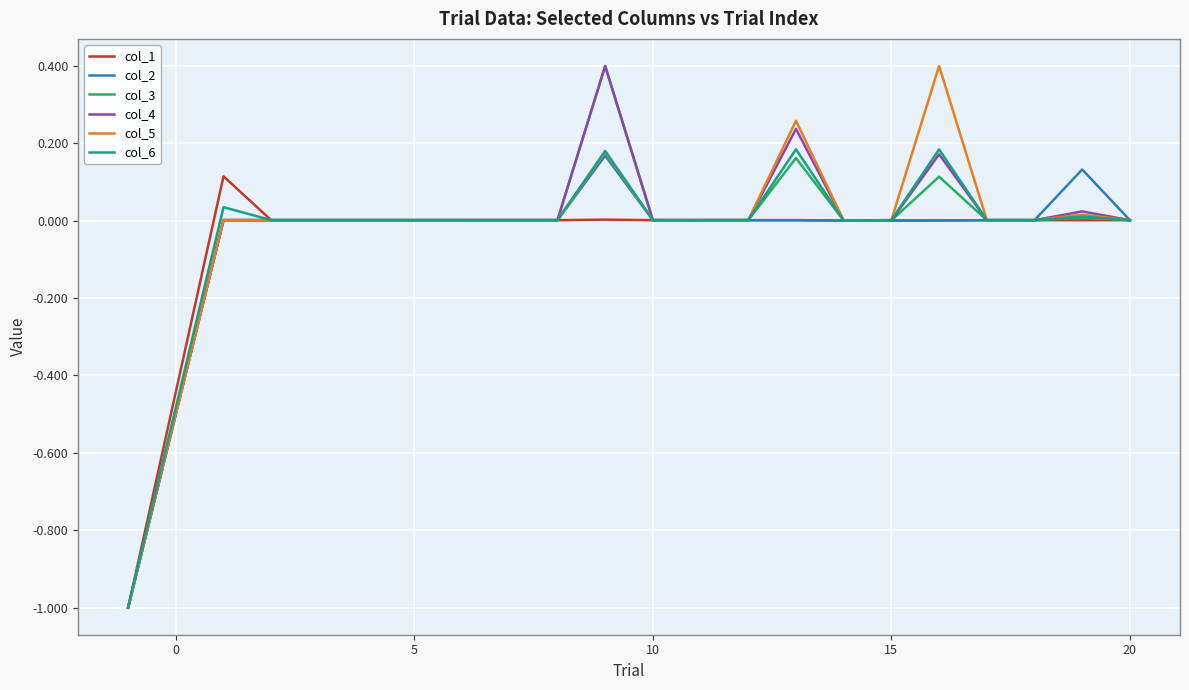

True or false: col_6 has more than 0 points higher than both neighbors.

True